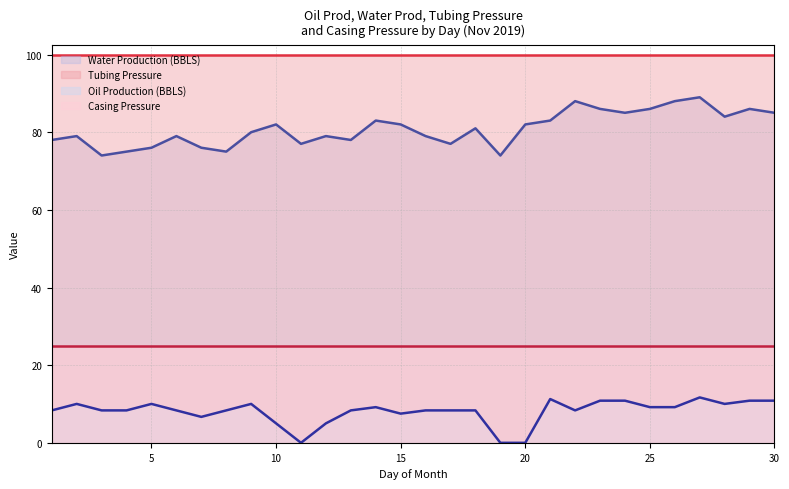

In Oil Production (BBLS), how many points are lower than both neighbors (excluding endpoints)?

5